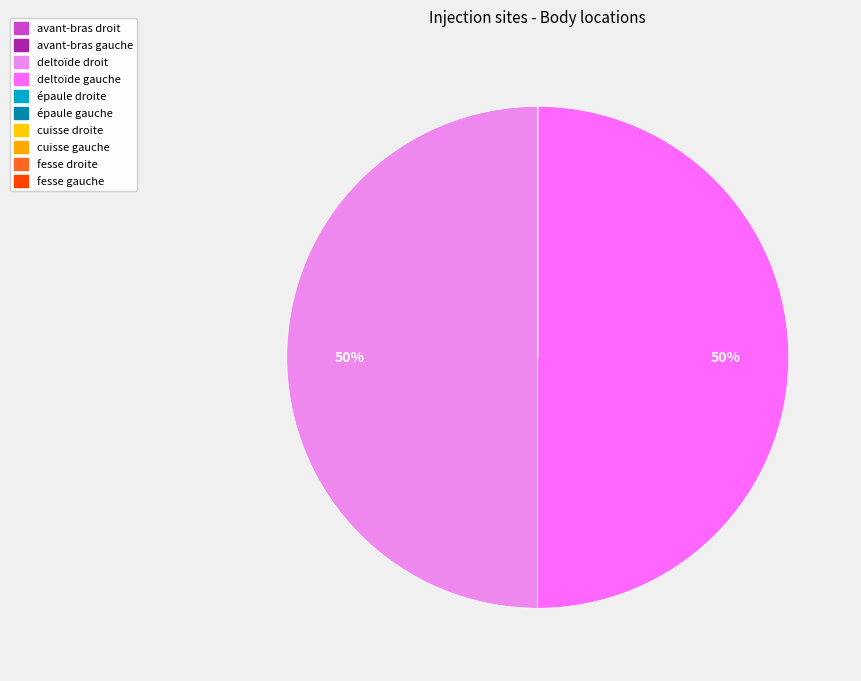

The deltoïde droit slice represents 61% of the pie. True or false?

False